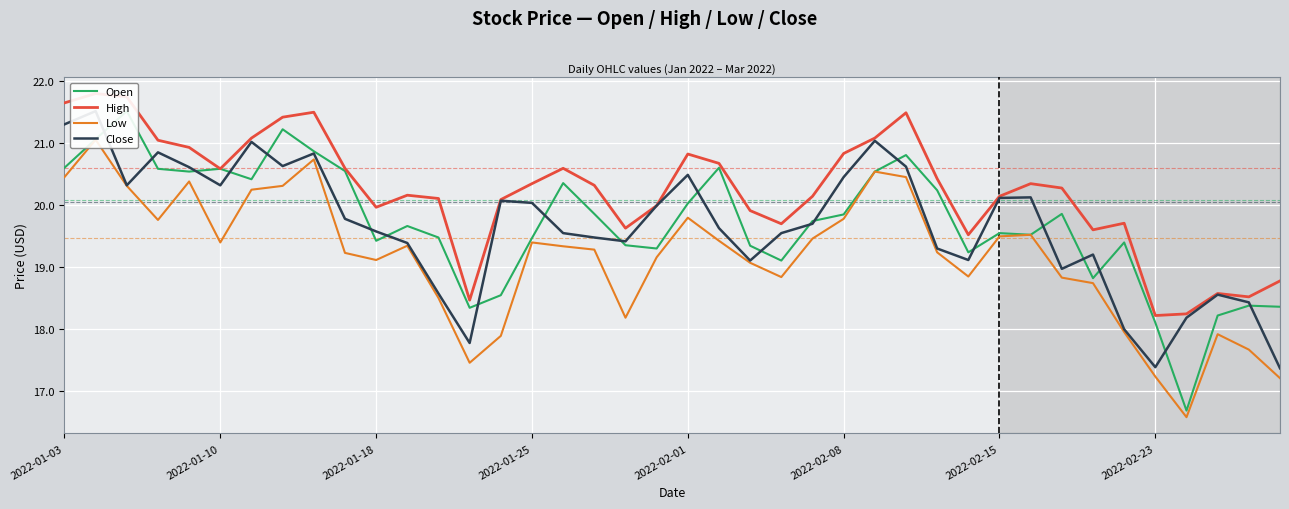

How many lines are shown in the chart?

4